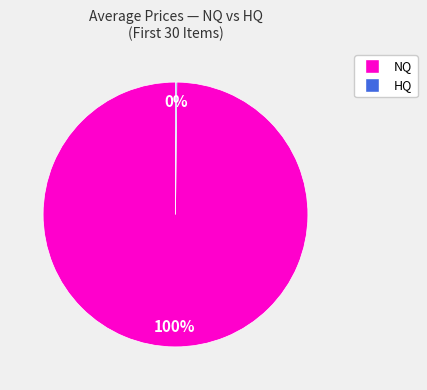

To the nearest percent, what is the average slice percentage?

50%